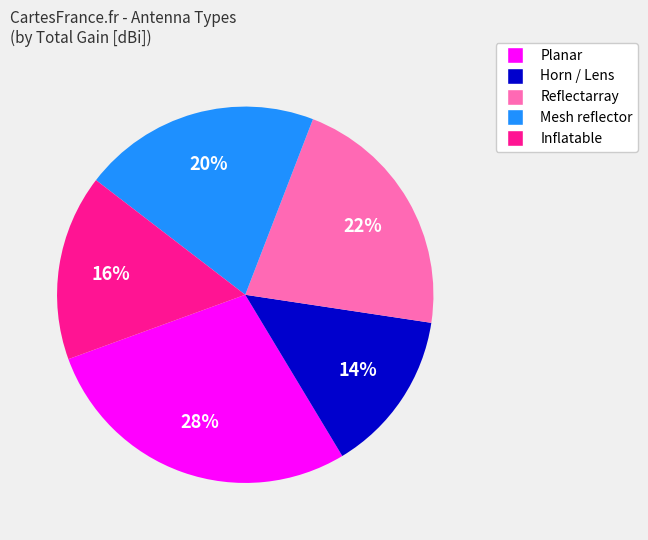

Is there any slice that represents more than half of the pie?

No